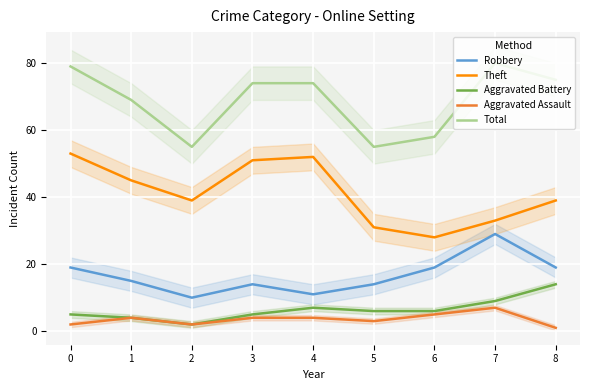

True or false: Robbery and Aggravated Battery cross at least once.

False